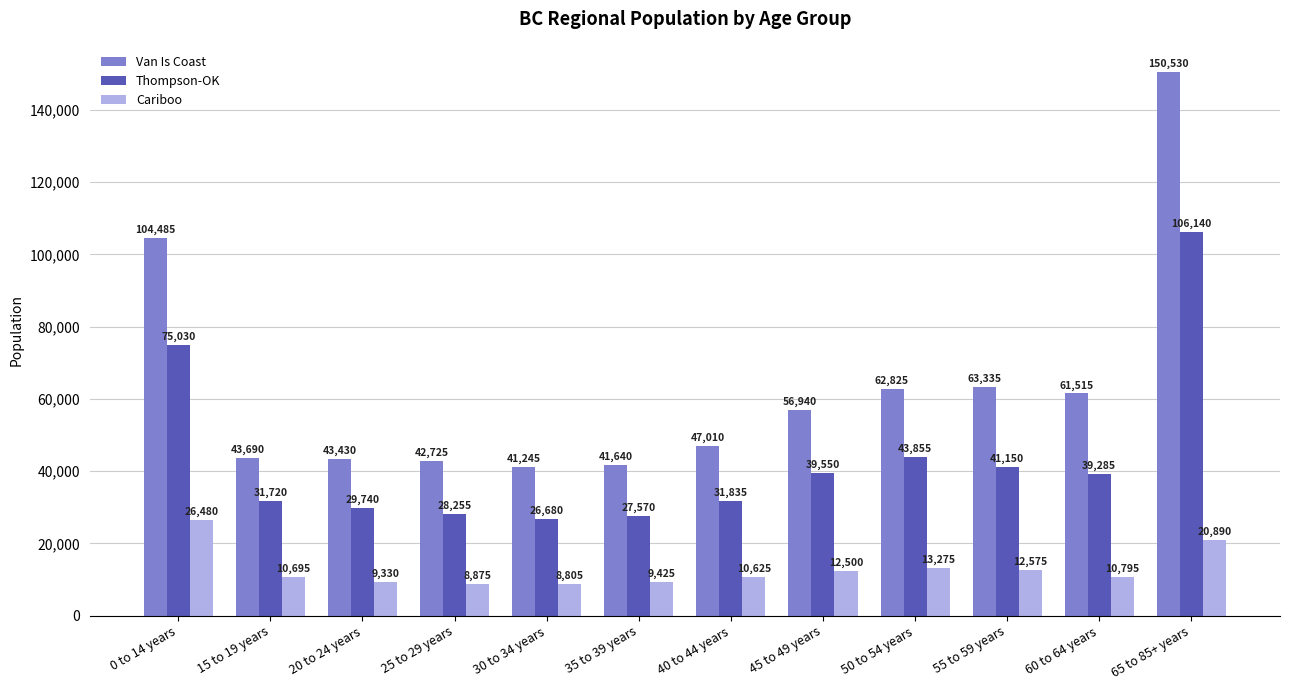

Reading left to right, what are all the values shown in this chart?

Van Is Coast: 104485	43690	43430	42725	41245	41640	47010	56940	62825	63335	61515	150530
Thompson-OK: 75030	31720	29740	28255	26680	27570	31835	39550	43855	41150	39285	106140
Cariboo: 26480	10695	9330	8875	8805	9425	10625	12500	13275	12575	10795	20890